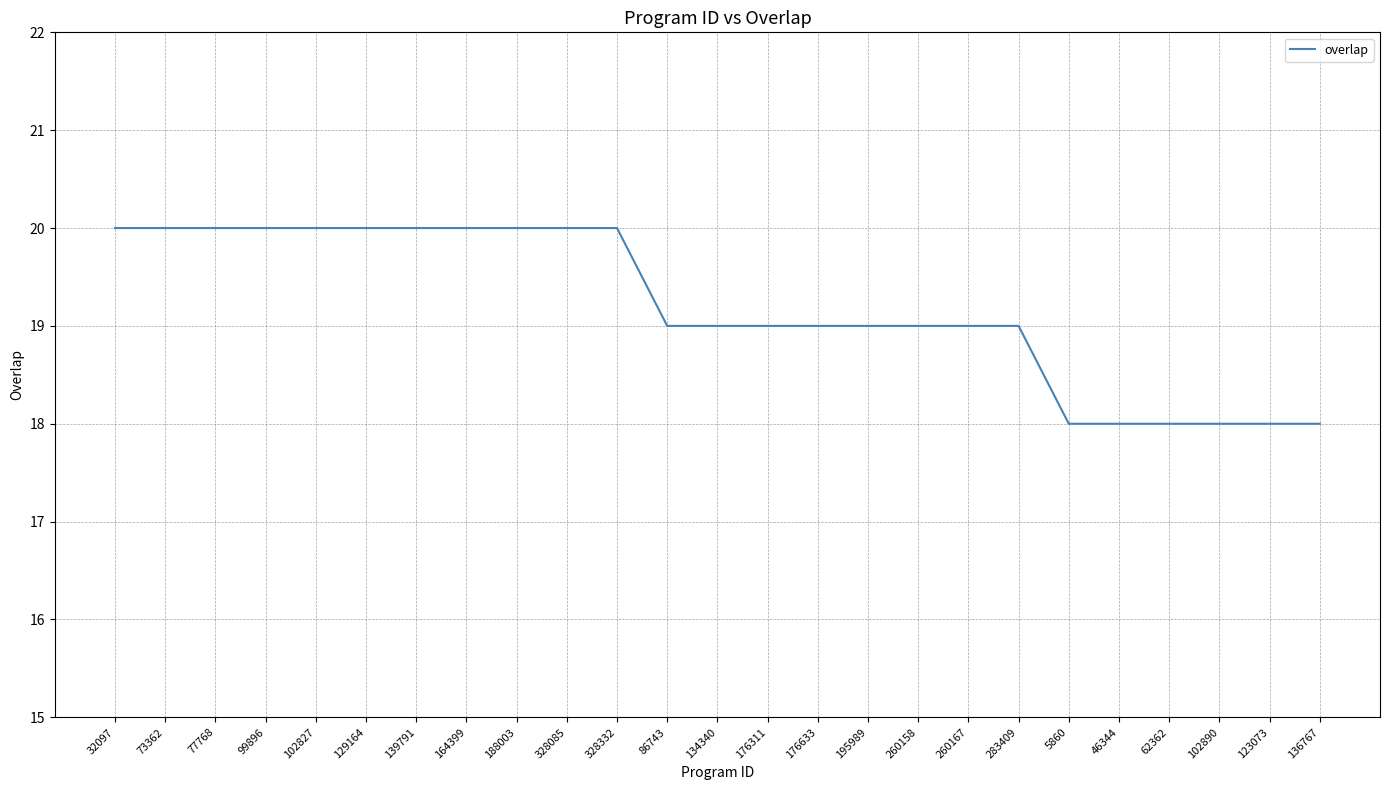

How many categories are shown in the chart?

25